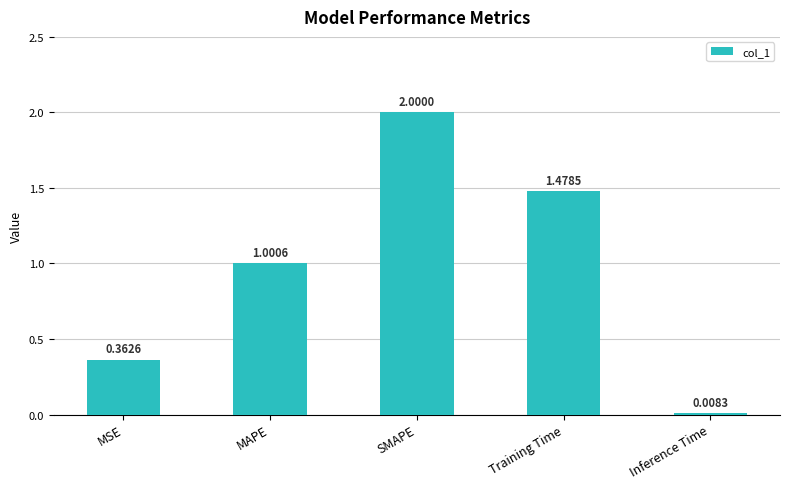

What is the sum of the values at Inference Time and SMAPE?

2.0